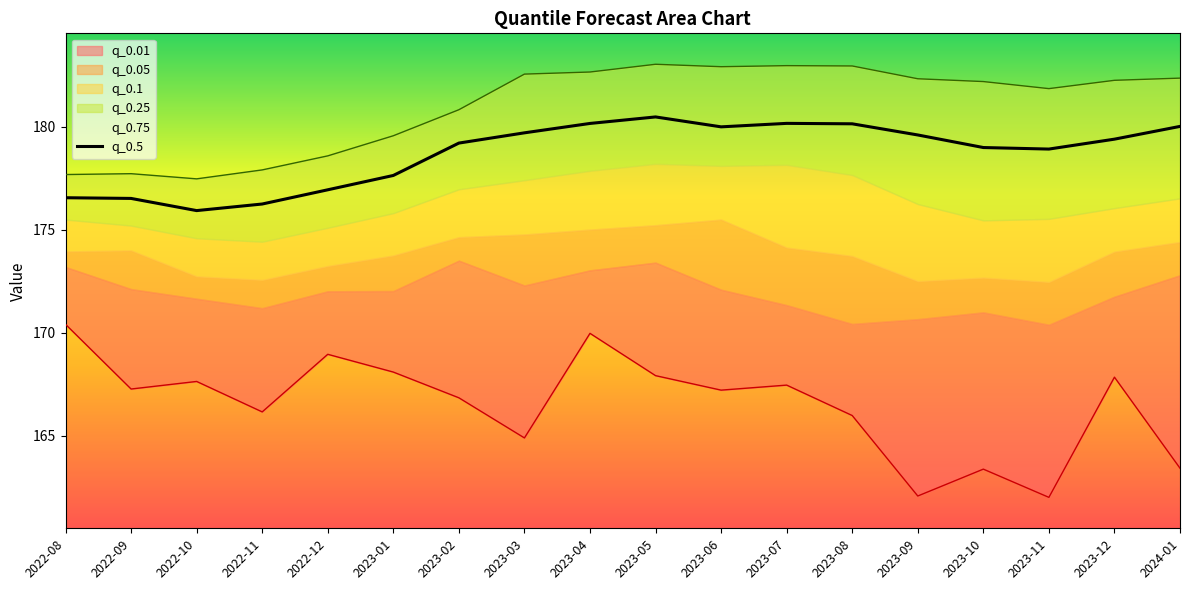

What is the minimum value for q_0.5?

175.9